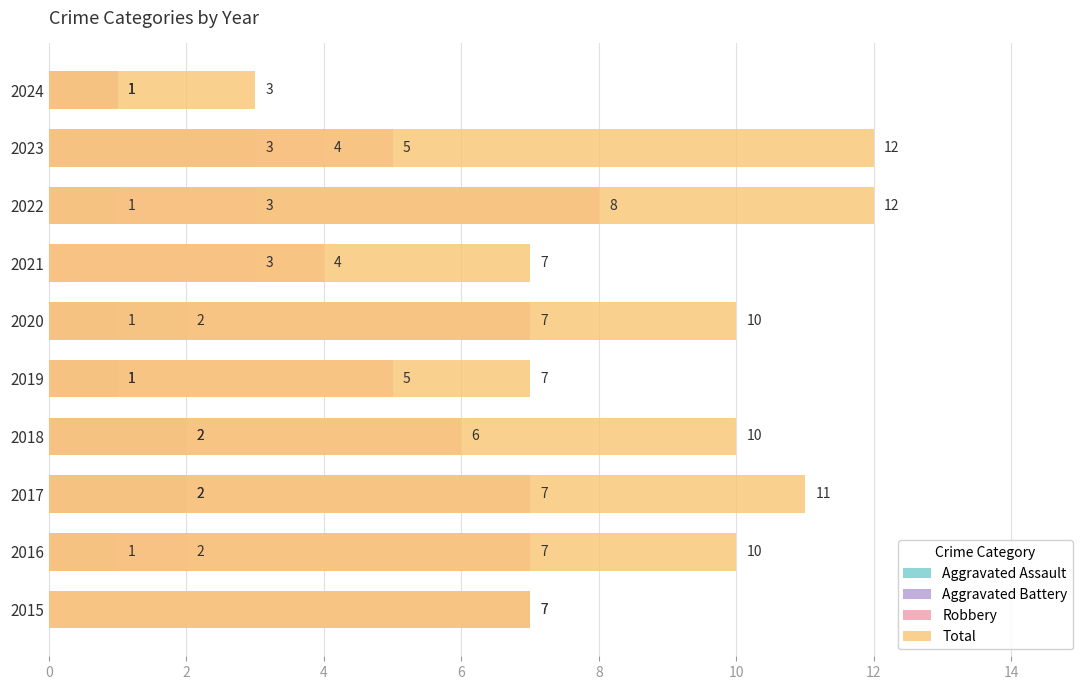

Is it true that Total equals 18 at 14?

False